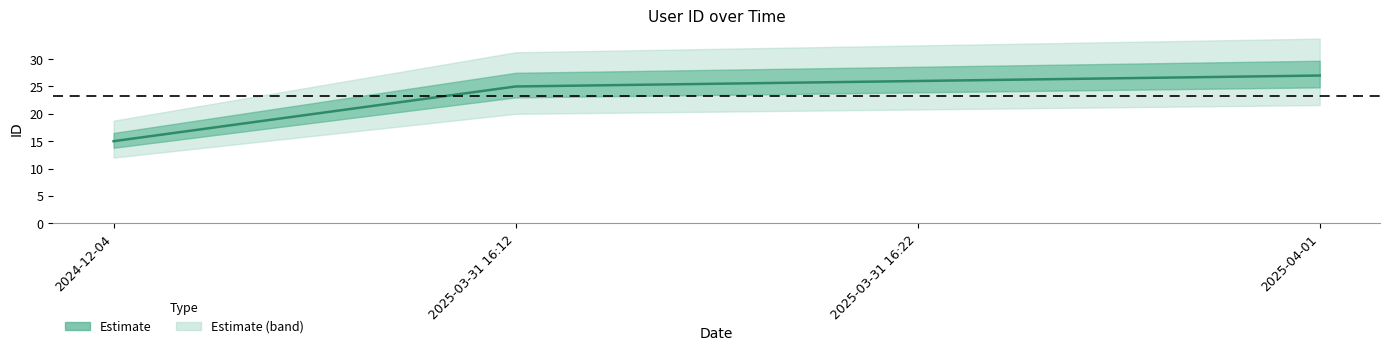

How many lines are shown in the chart?

1